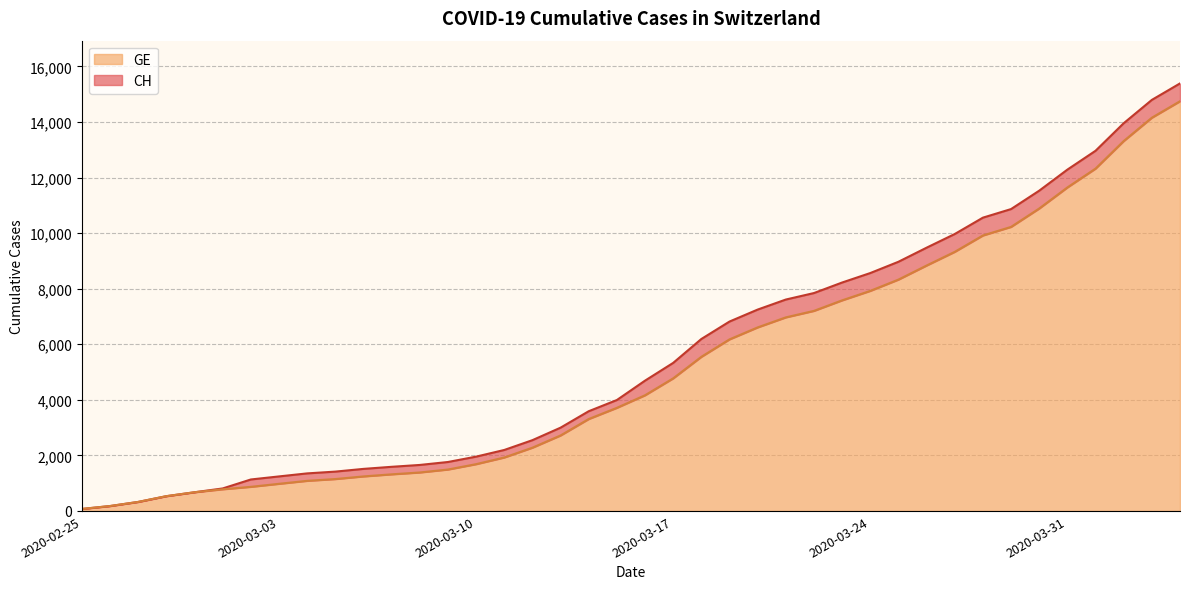

Between 2020-03-27 and 2020-04-03, which series saw the biggest shift?

CH